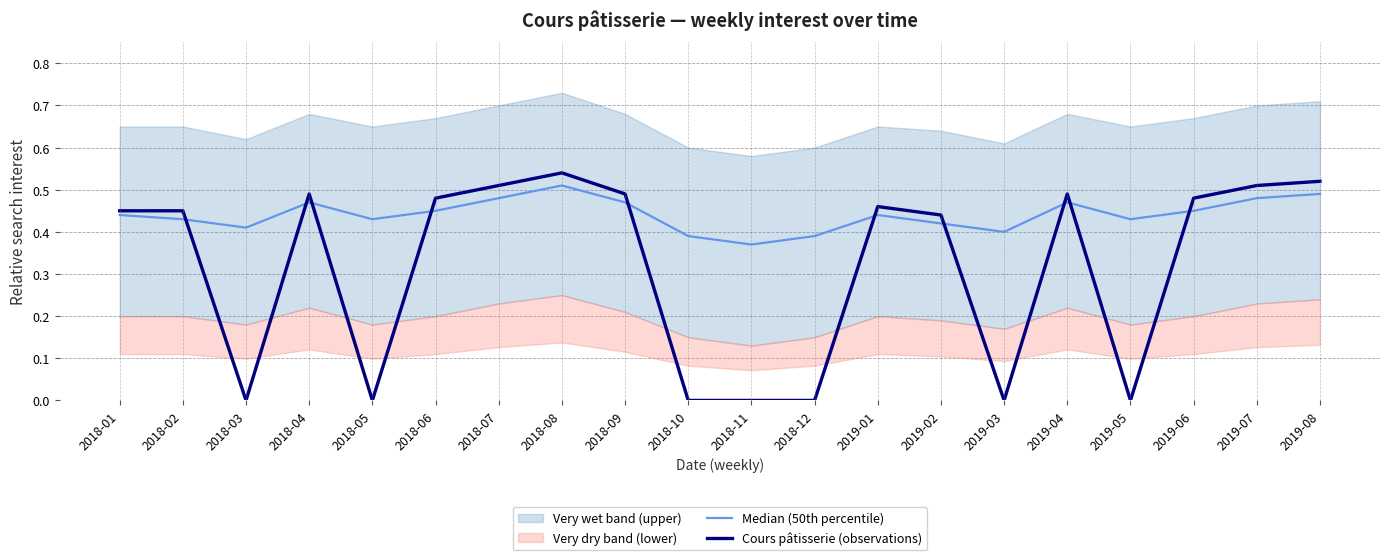

Where is Cours pâtisserie (observations) nearest to the value 0?

2018-03